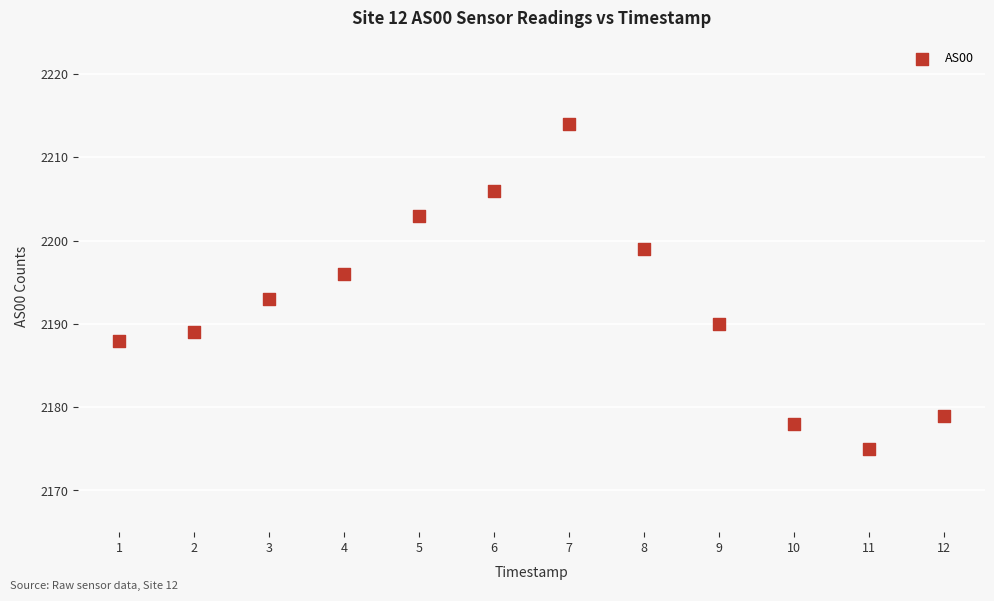

What is the range of Y values (max minus min)?

39